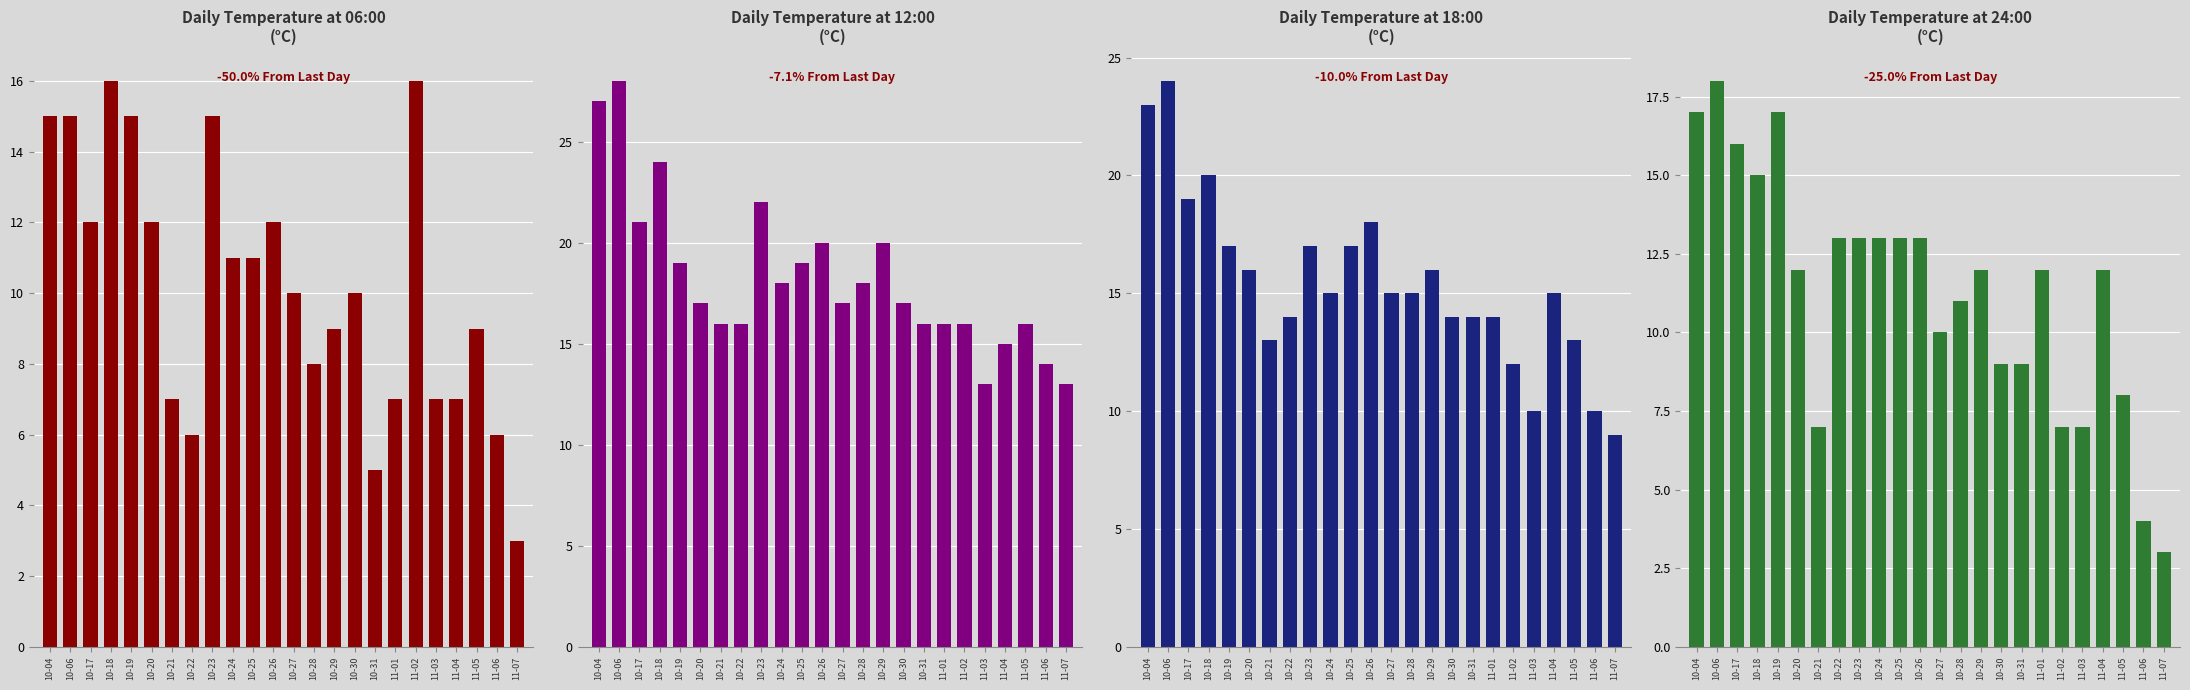

What is the difference between the maximum and minimum values in the temp_6 series?

13